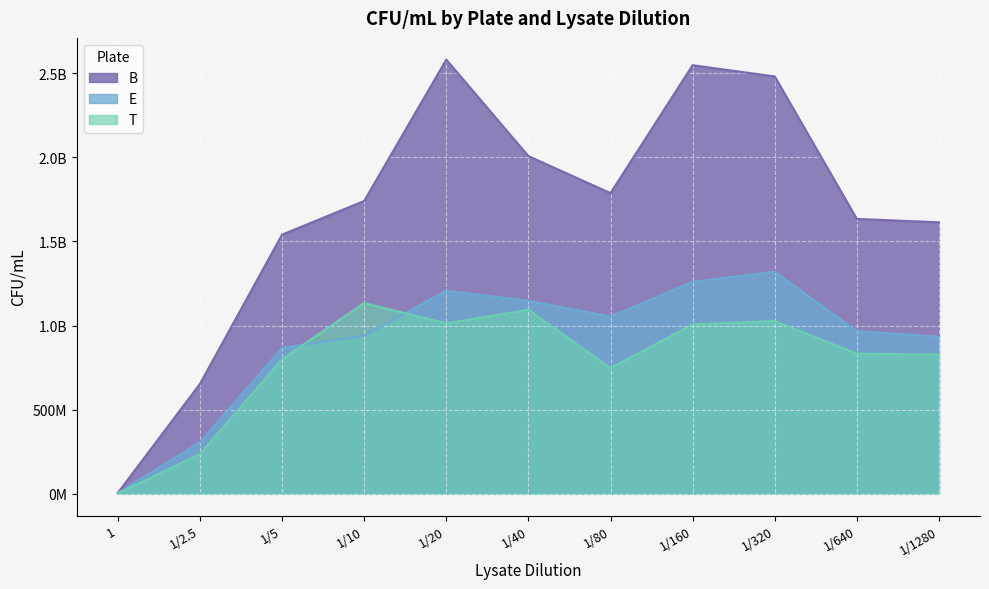

At how many categories does at least one series exceed 1682195485?

6